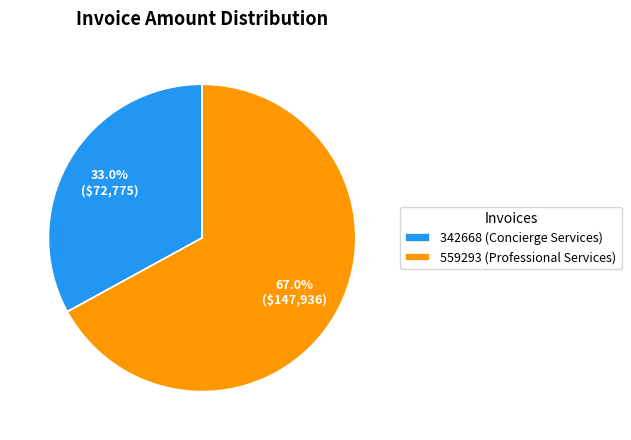

To the nearest percent, what is the combined percentage of 559293 (Professional Services) and 342668 (Concierge Services)?

100%